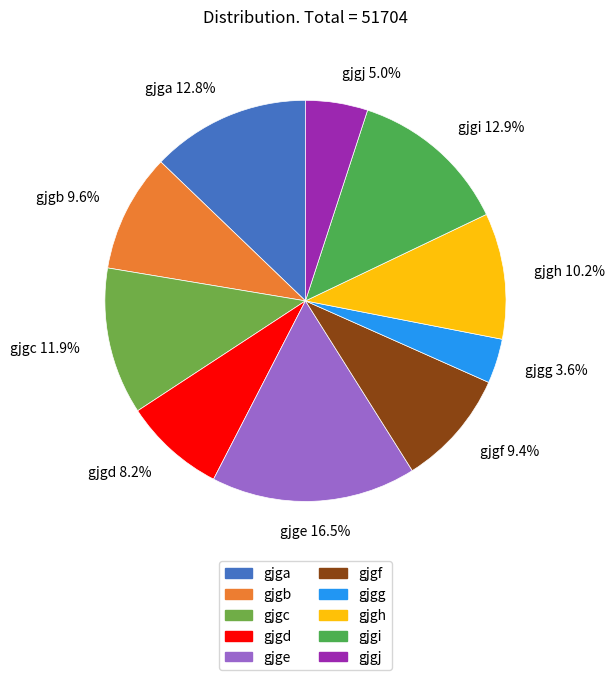

To the nearest percent, what portion does gjgf represent?

9%